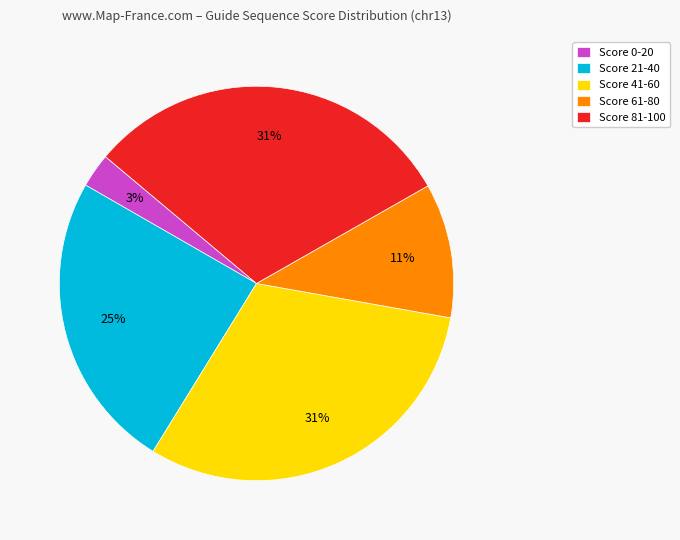

Is it true that Score 41-60 is 25% of the pie?

False